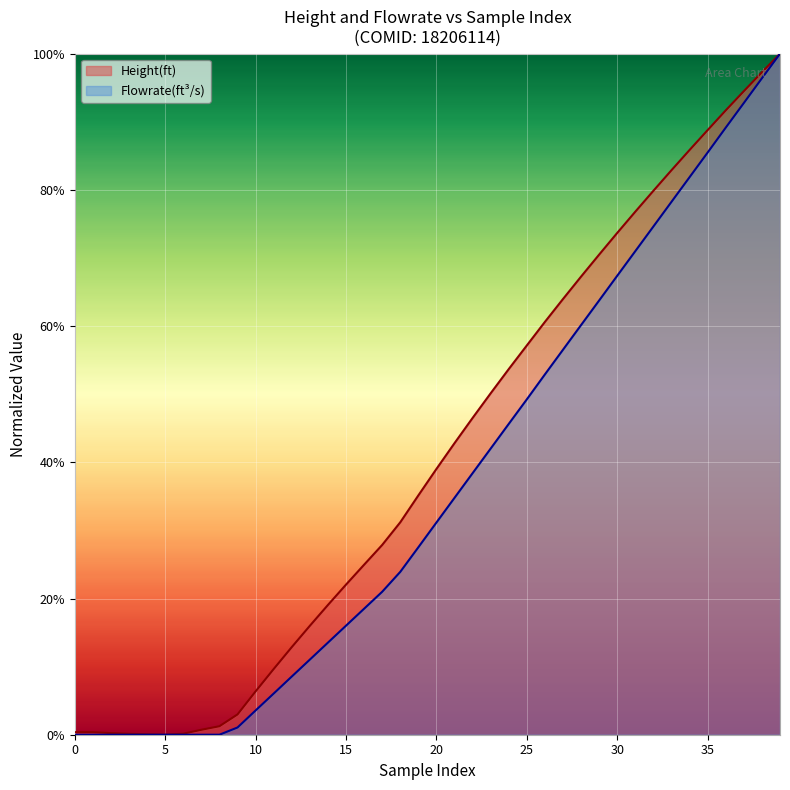

Reading left to right, extract all data points from this chart.

Height(ft): 0.0	0.0	0.0	0.0	0.0	0.0	0.0	0.0	0.0	0.0	0.1	0.1	0.1	0.2	0.2	0.2	0.2	0.3	0.3	0.4	0.4	0.4	0.5	0.5	0.5	0.6	0.6	0.6	0.7	0.7	0.7	0.8	0.8	0.8	0.9	0.9	0.9	0.9	1.0	1.0
Flowrate(ft^3/s): 0.0	0.0	0.0	0.0	0.0	0.0	0.0	0.0	0.0	0.0	0.0	0.1	0.1	0.1	0.1	0.2	0.2	0.2	0.2	0.3	0.3	0.3	0.4	0.4	0.5	0.5	0.5	0.6	0.6	0.6	0.7	0.7	0.7	0.8	0.8	0.9	0.9	0.9	1.0	1.0